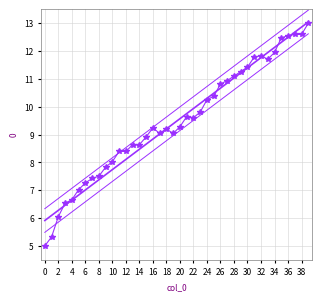

What is the difference between the maximum and minimum values?

8.0